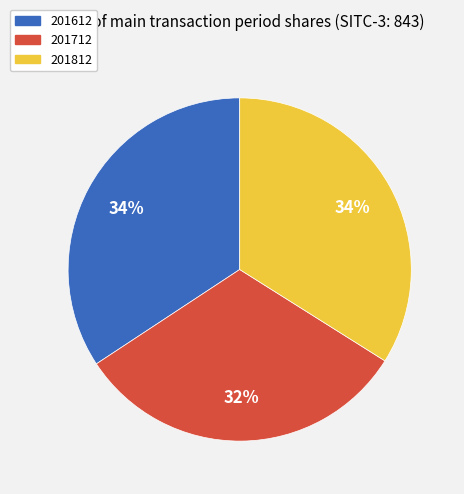

Is 201712 the majority of the pie?

No